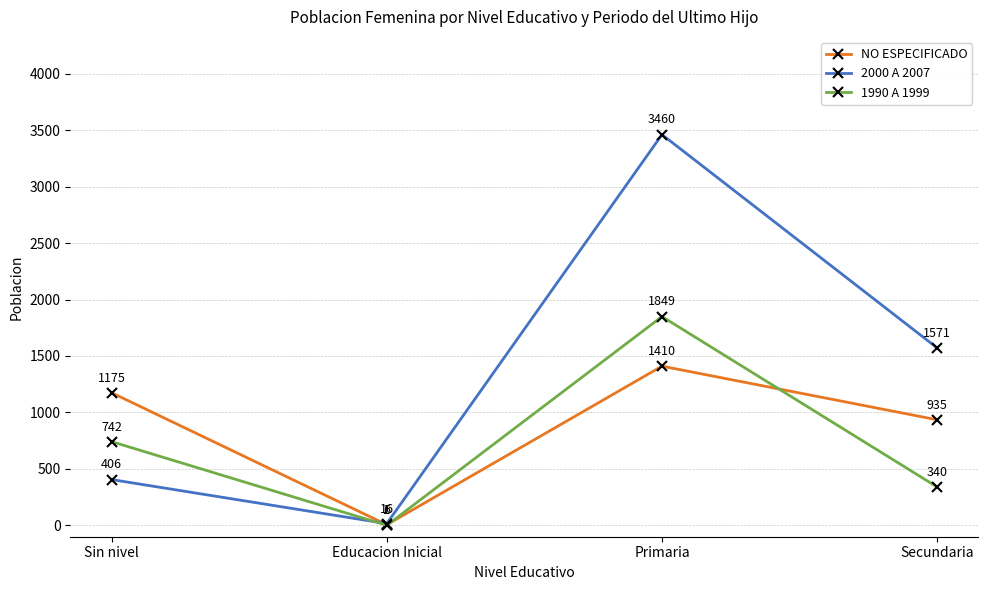

What is the sum of the 1990 A 1999 values at Primaria and Sin nivel?

2591